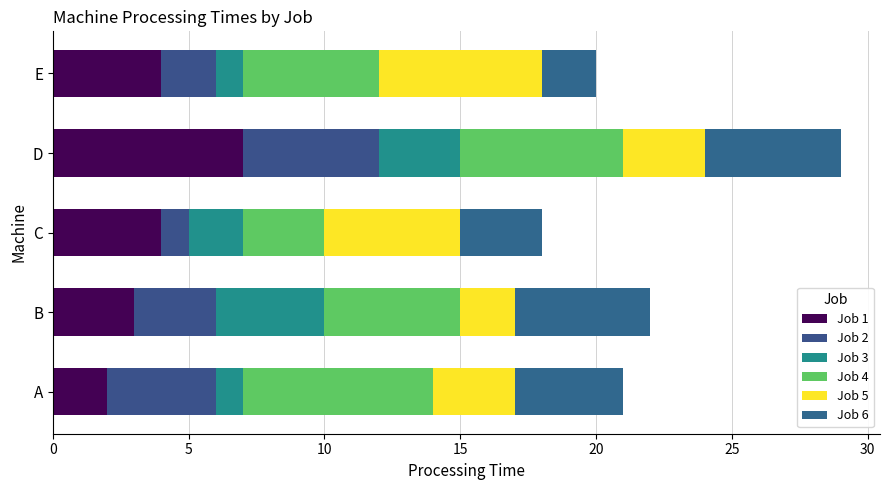

Reading left to right, list all the values displayed in this chart.

Job 1: 2	3	4	7	4
Job 2: 4	3	1	5	2
Job 3: 1	4	2	3	1
Job 4: 7	5	3	6	5
Job 5: 3	2	5	3	6
Job 6: 4	5	3	5	2